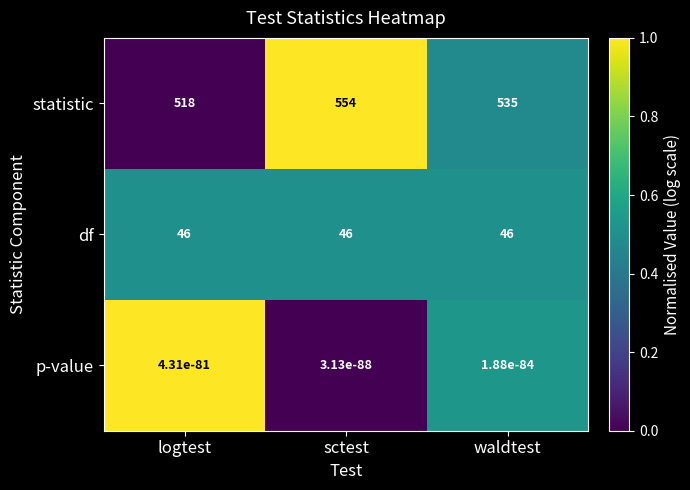

Which series changed the most between logtest and sctest?

statistic